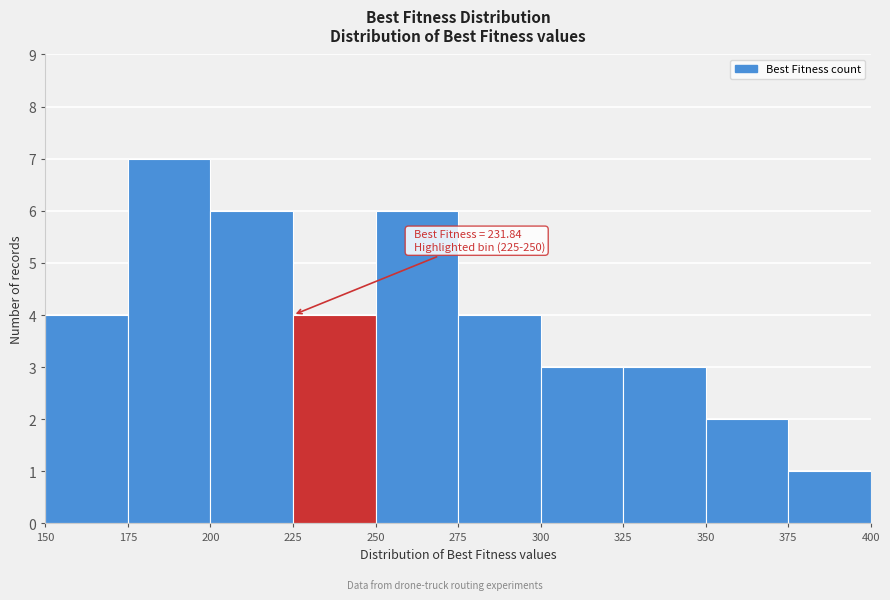

Which range on the x-axis has the tallest bar?

175 to 200